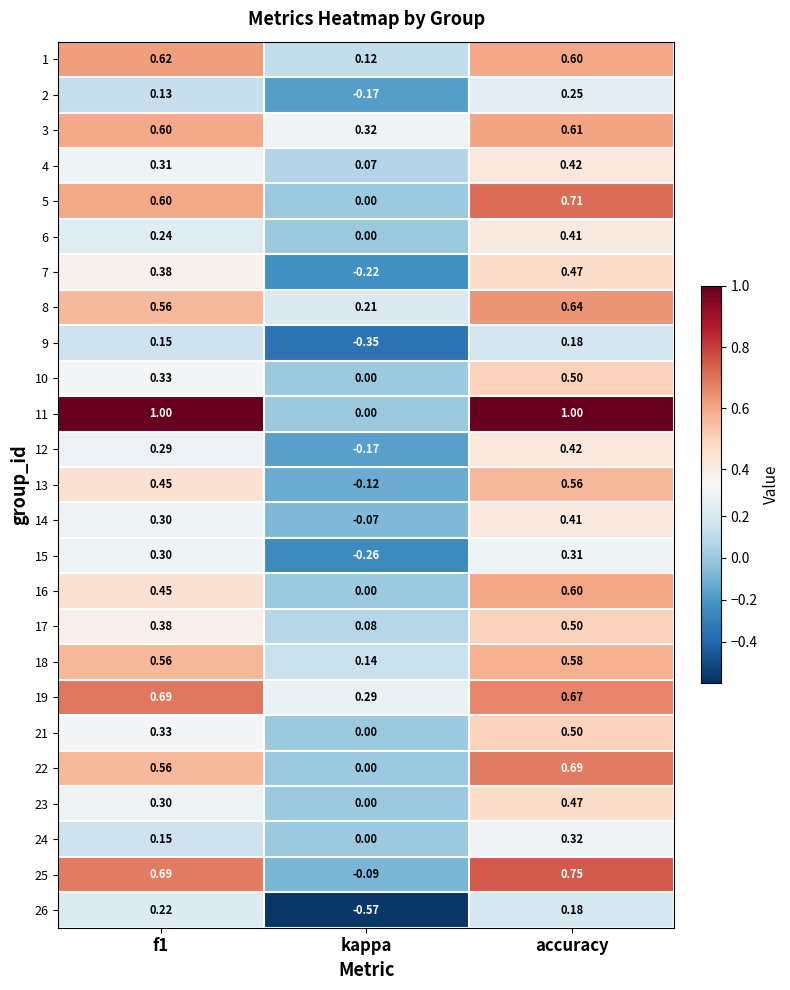

Which series has the largest total across all categories?

11